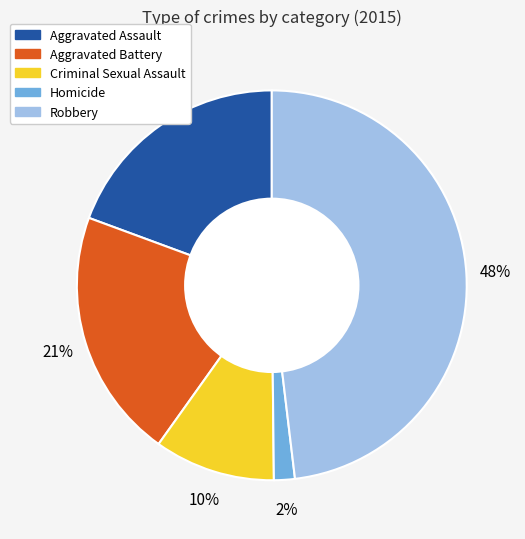

To the nearest percent, what portion does Aggravated Assault represent?

19%